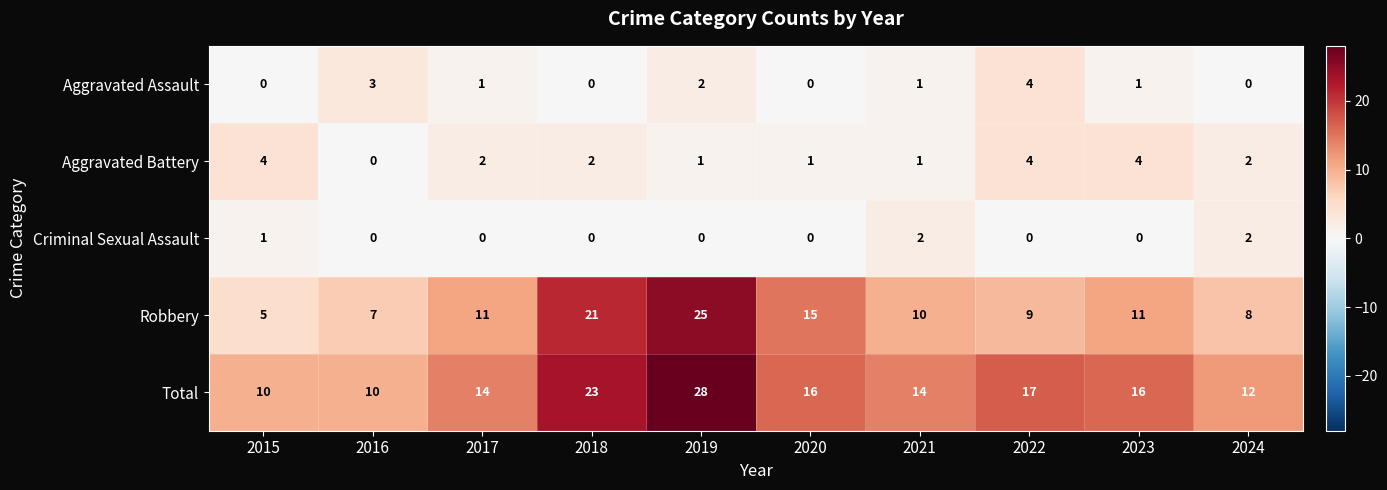

Which series has the widest spread of values?

Robbery